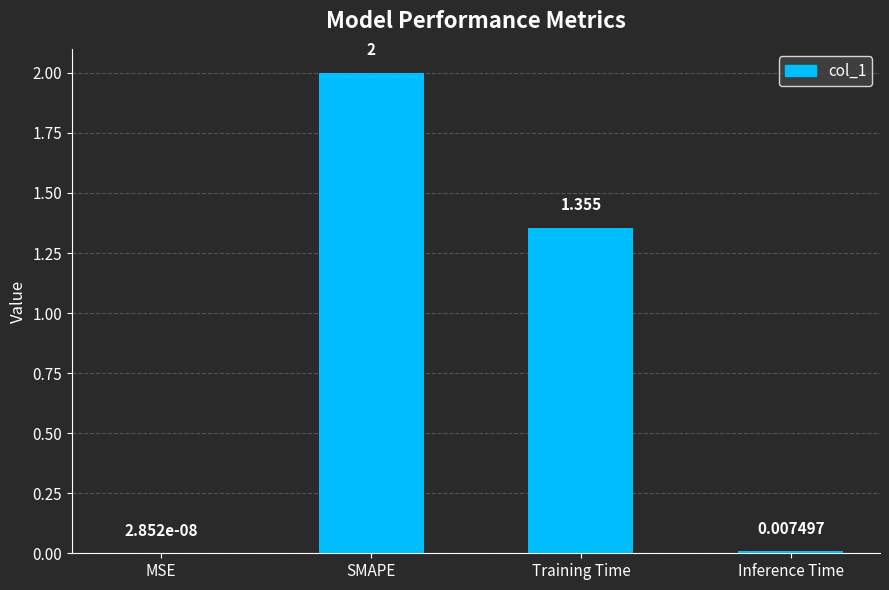

Which category has the highest value across all series?

SMAPE